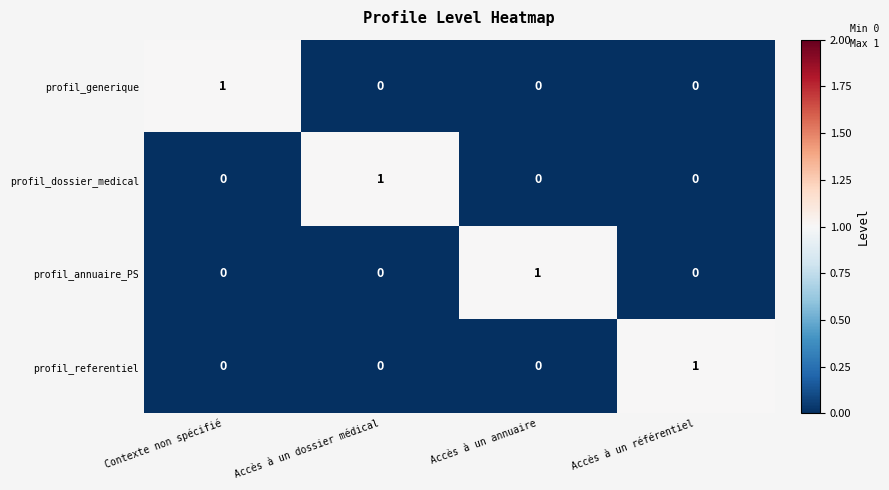

At which label does profil_referentiel reach its peak?

Accès à un référentiel